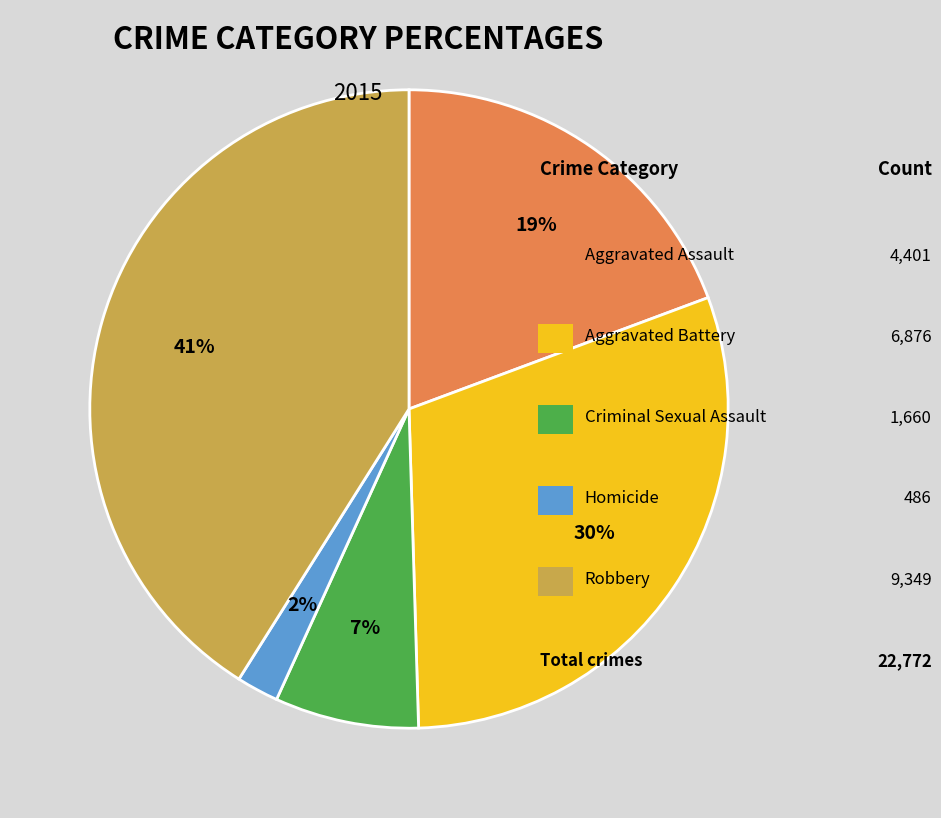

Is there any slice that represents more than half of the pie?

No